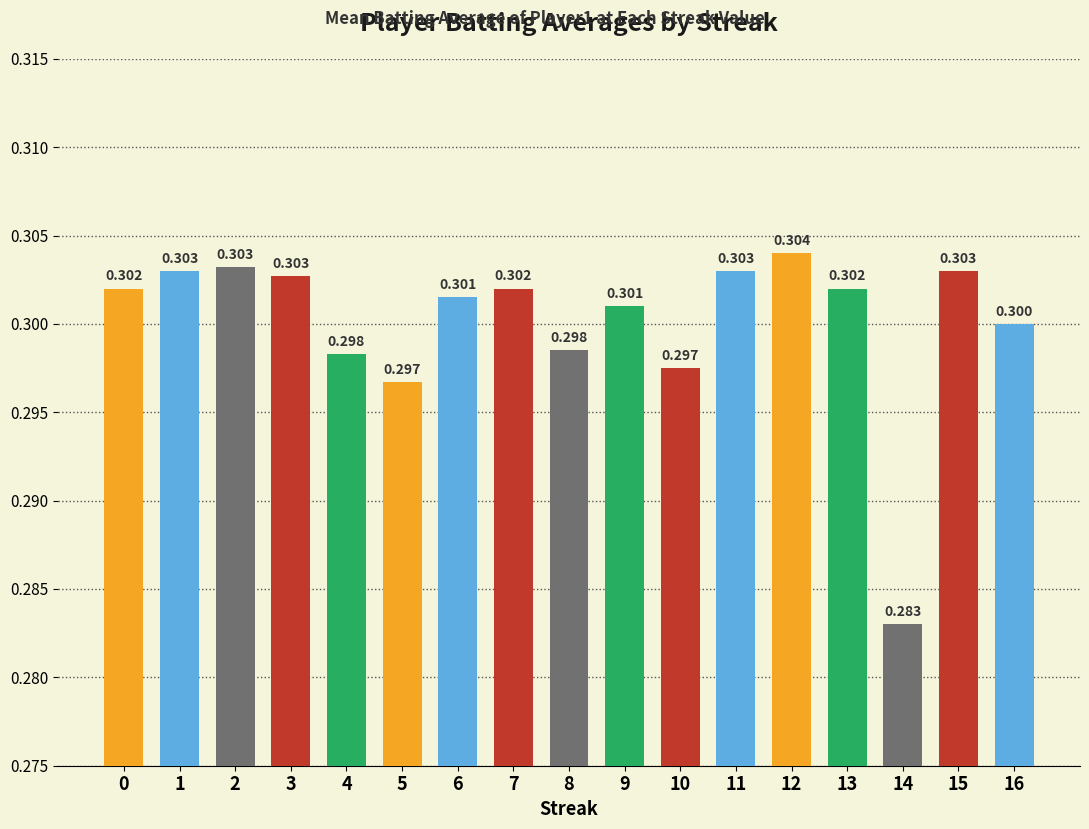

At which label is the value closest to 0?

14